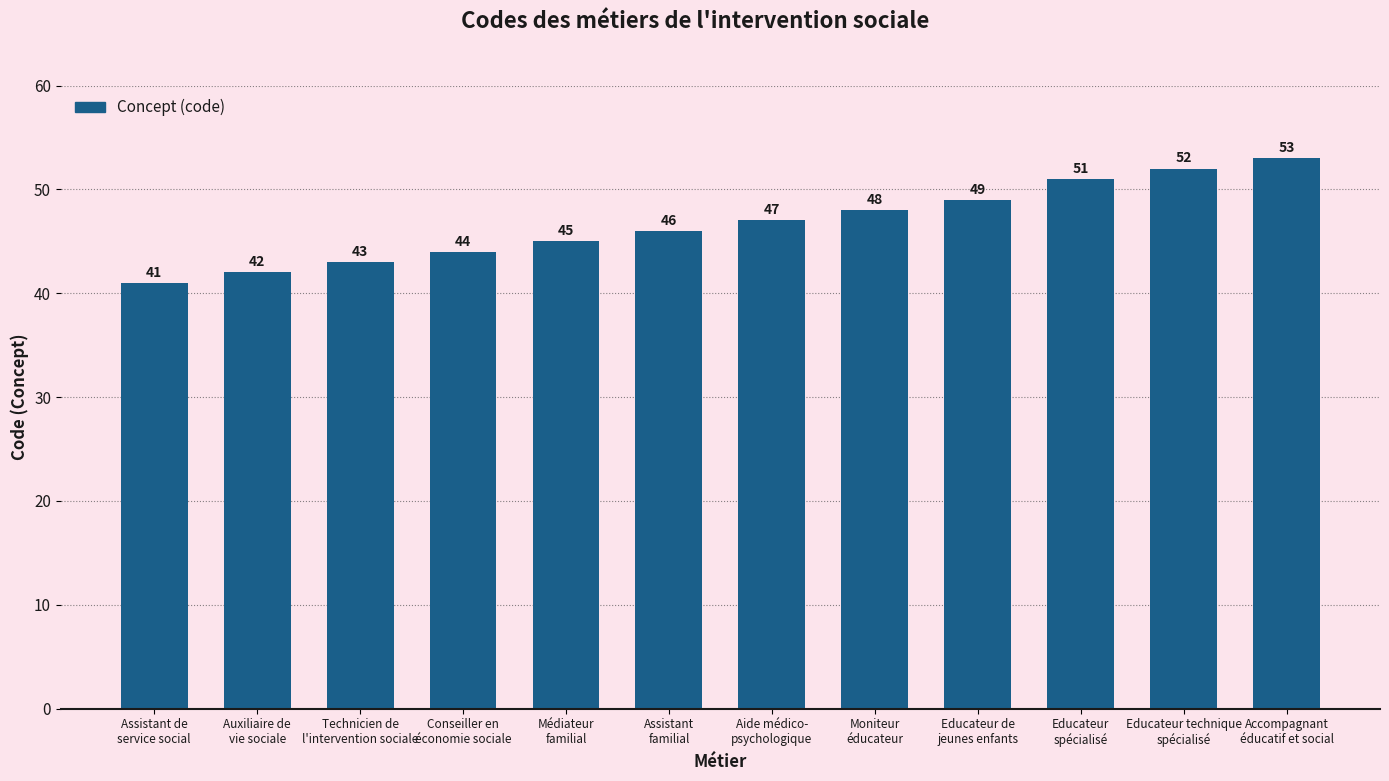

Between Educateur technique
spécialisé and Aide médico-
psychologique, which is larger?

Educateur technique
spécialisé